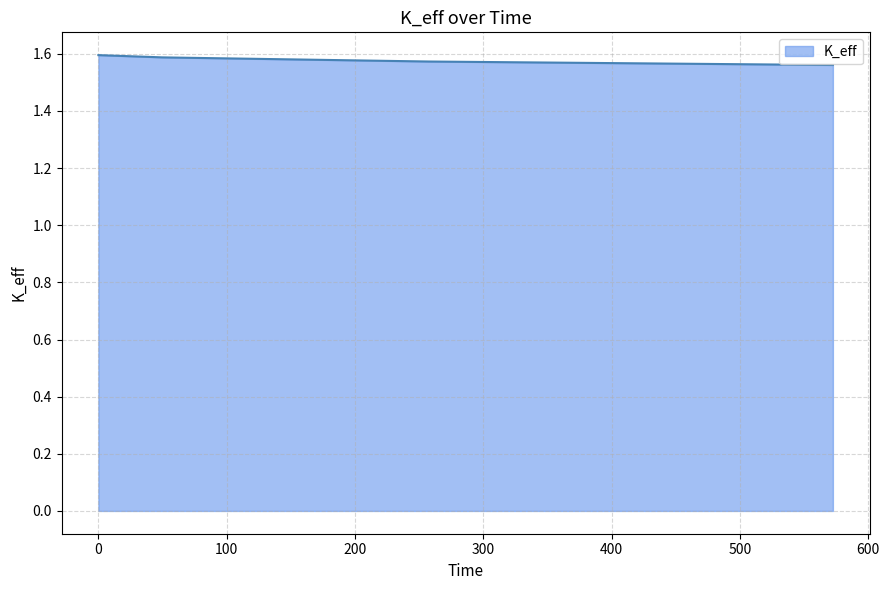

How many values are between 1 and 2?

4